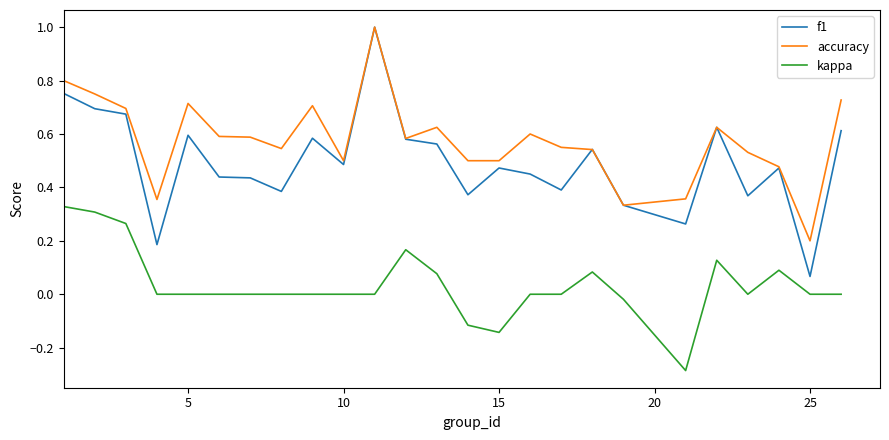

Which series has the largest range (max minus min)?

f1